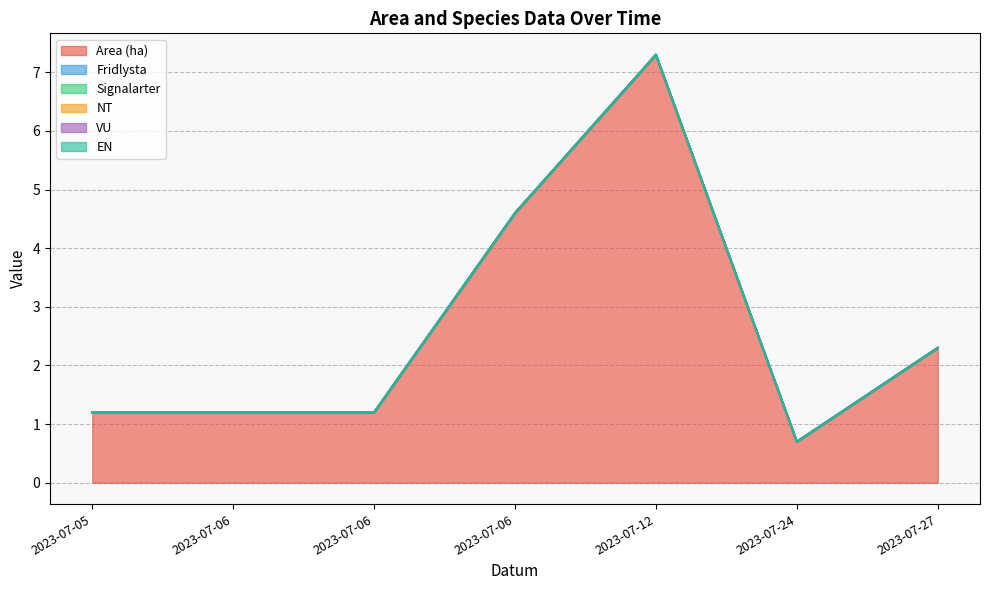

Which series has the largest total across all categories?

Area (ha)